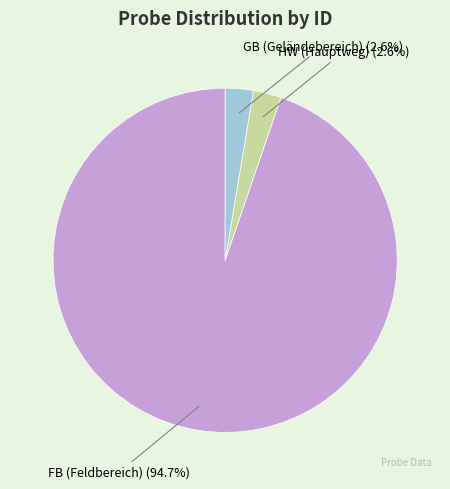

What is the ratio of the value at HW (Hauptweg) to the value at GB (Geländebereich)?

1.0